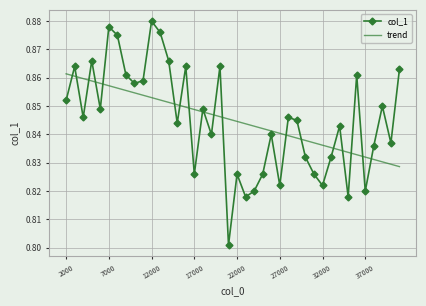

Which series has the largest range (max minus min)?

col_1